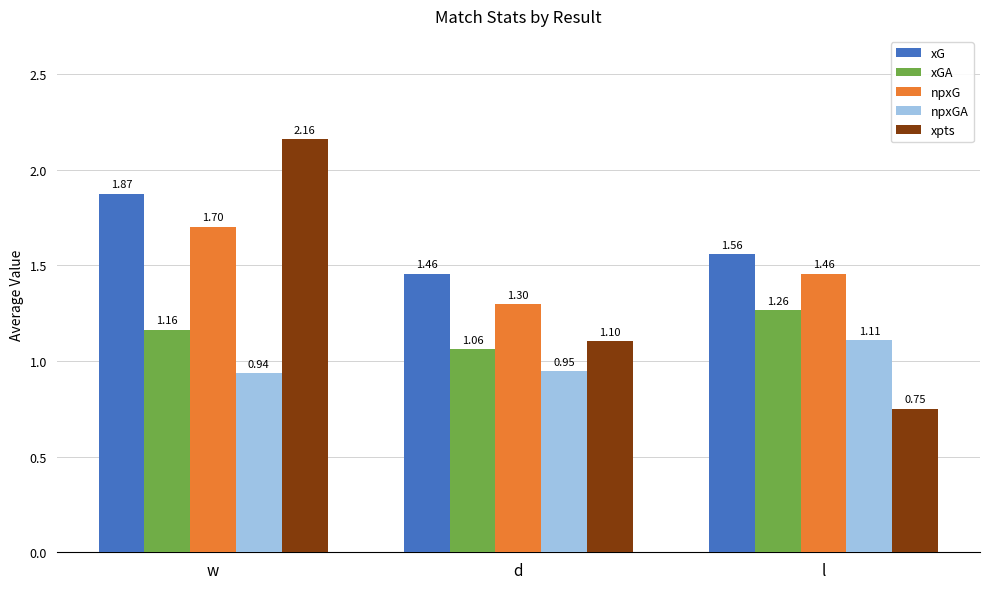

True or false: xGA has a value of 1.1 at d.

True